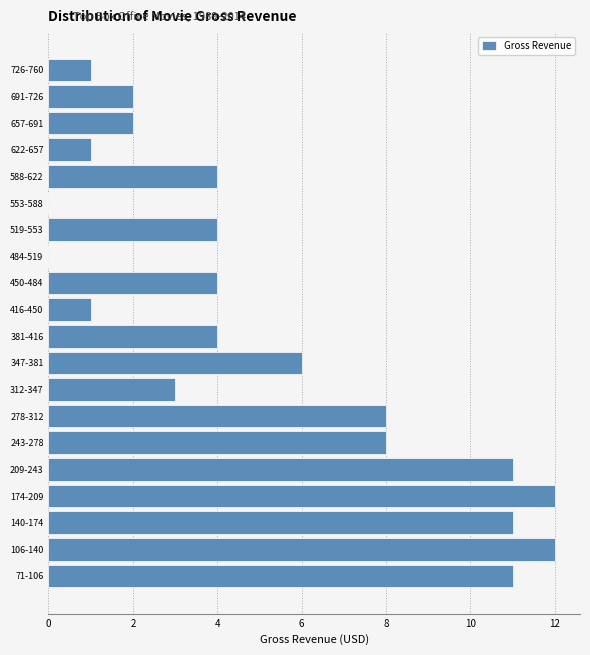

Reading bottom to top, what are all the values shown in this chart?

71-106=11	106-140=12	140-174=11	174-209=12	209-243=11	243-278=8	278-312=8	312-347=3	347-381=6	381-416=4	416-450=1	450-484=4	484-519=0	519-553=4	553-588=0	588-622=4	622-657=1	657-691=2	691-726=2	726-760=1